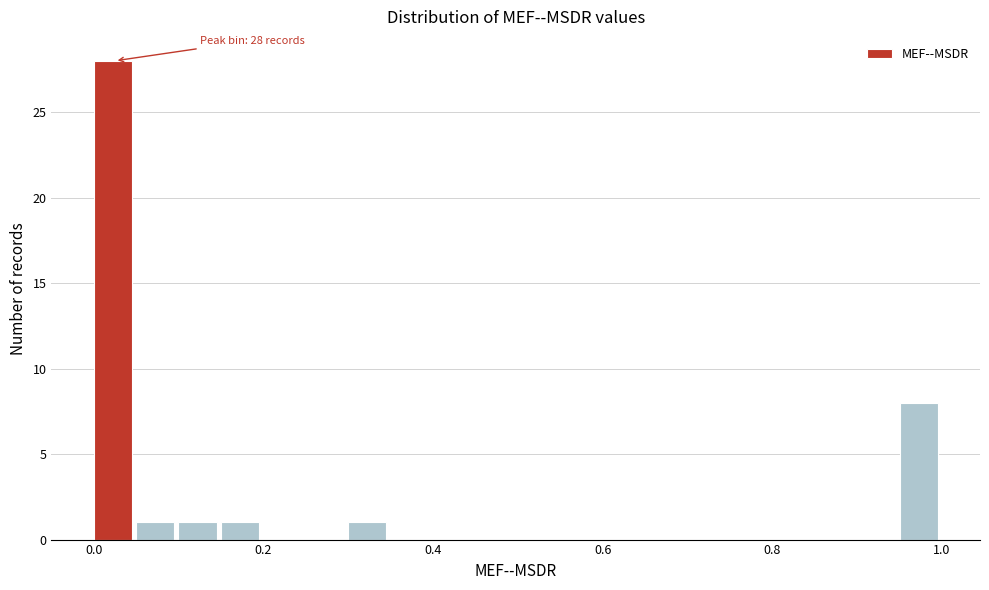

Around what value on the x-axis is the tallest bar? Give the approximate position of its centre, as read against the axis.

0.02